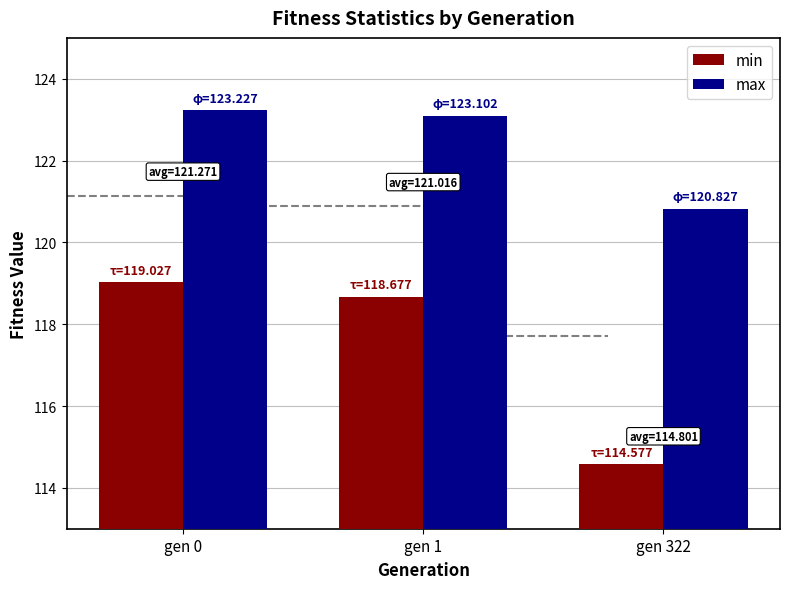

Is the value of min at gen 1 greater than the value of max at gen 1?

No